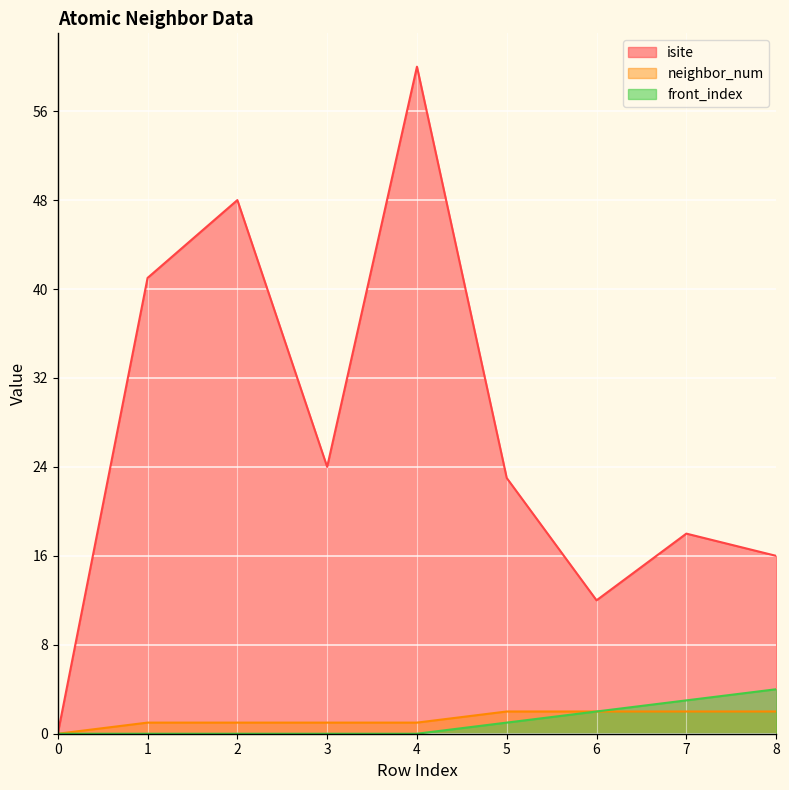

Which series has the largest range (max minus min)?

isite